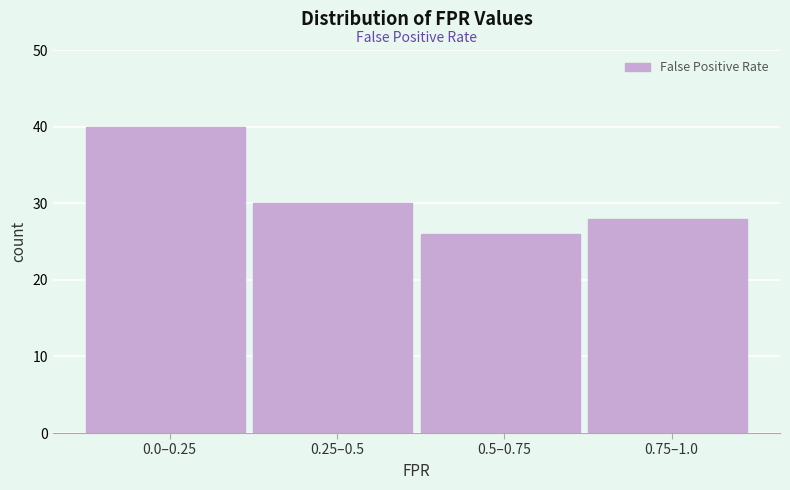

Reading right to left, list all the values displayed in this chart.

0.75–1.0=28	0.5–0.75=26	0.25–0.5=30	0.0–0.25=40